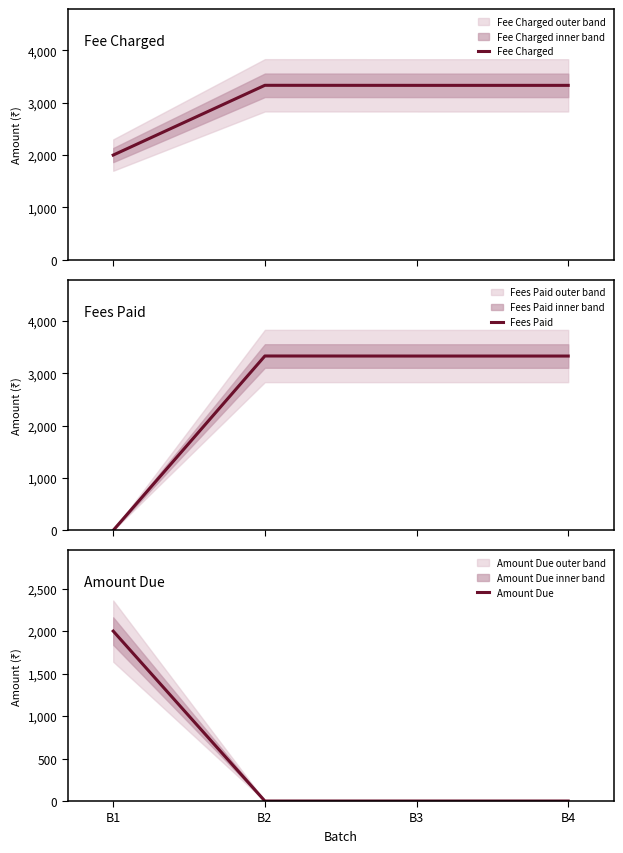

How many lines are shown in the chart?

3